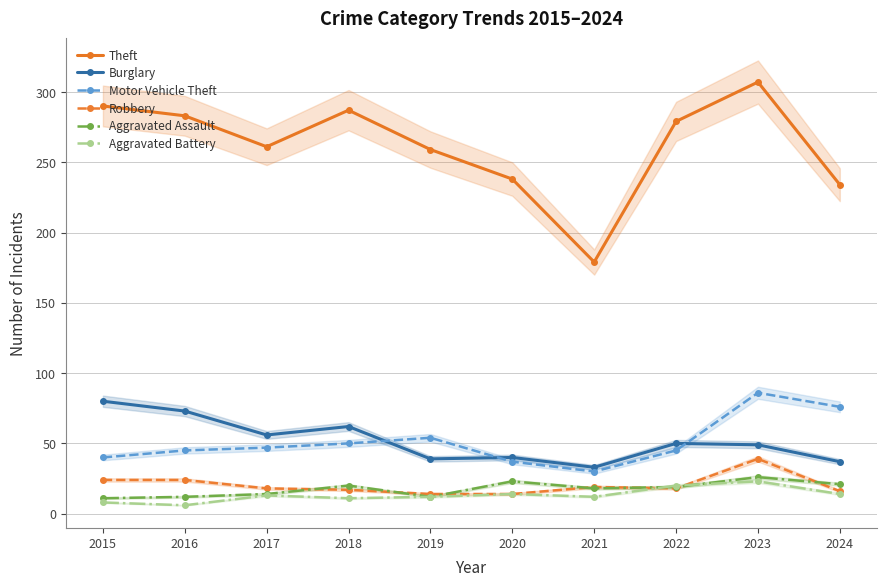

What is the difference between the Theft values at 2021 and 2018?

108